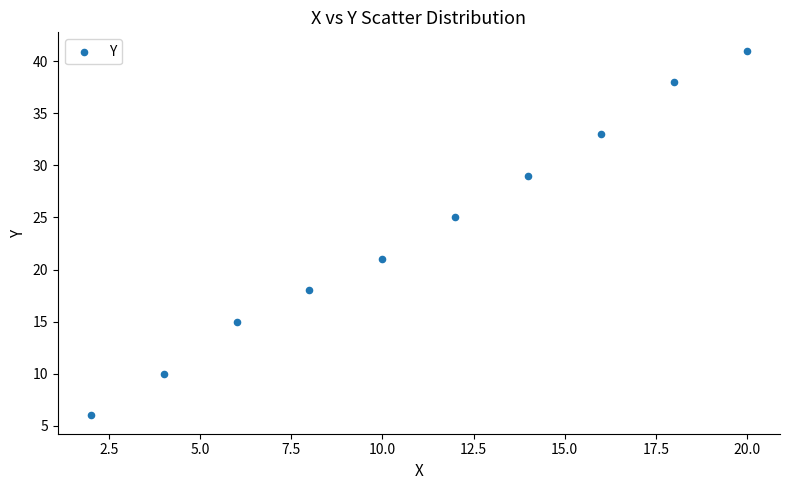

What is the average X value?

11